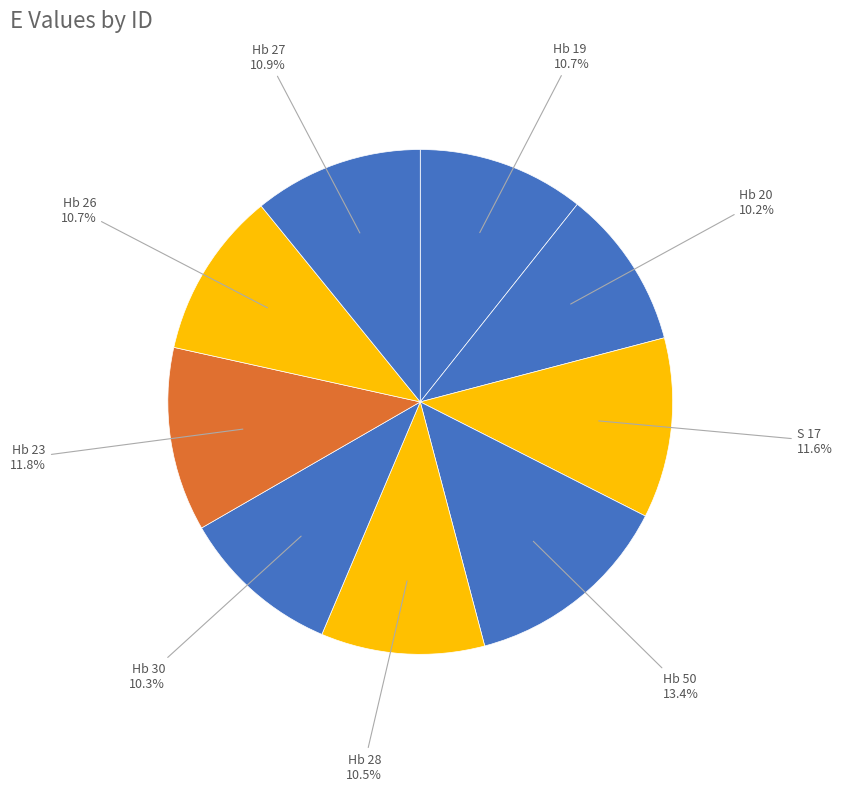

Which category has the biggest portion of the pie?

Hb 50